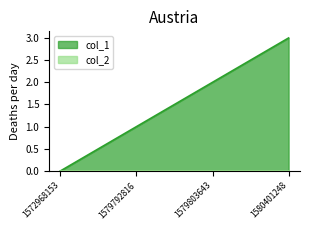

List the labels in order of value, smallest first.

1572968153, 1579792816, 1579803643, 1580401248